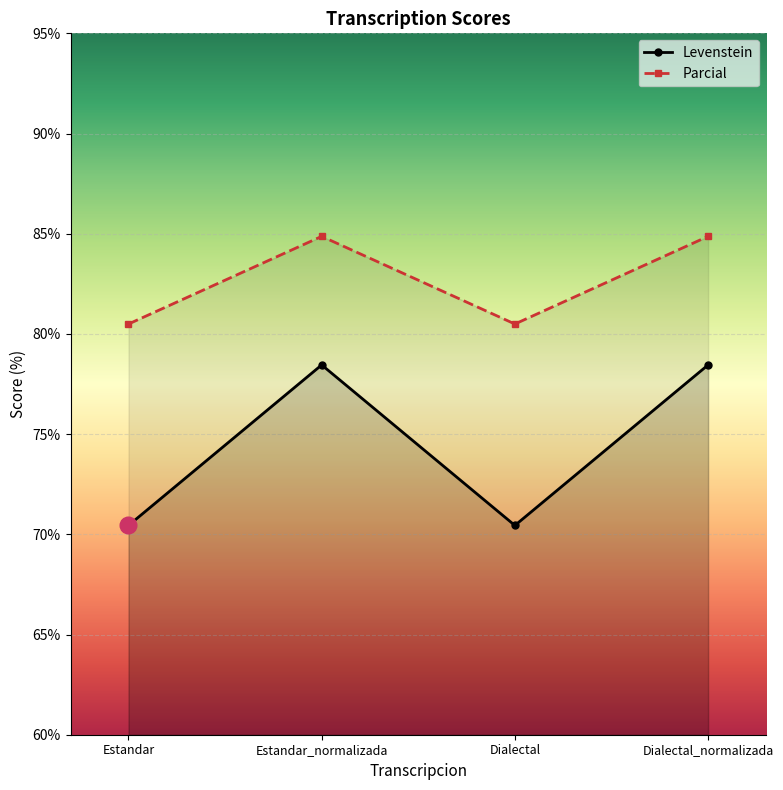

Which category has the highest value in the Parcial series?

Estandar_normalizada